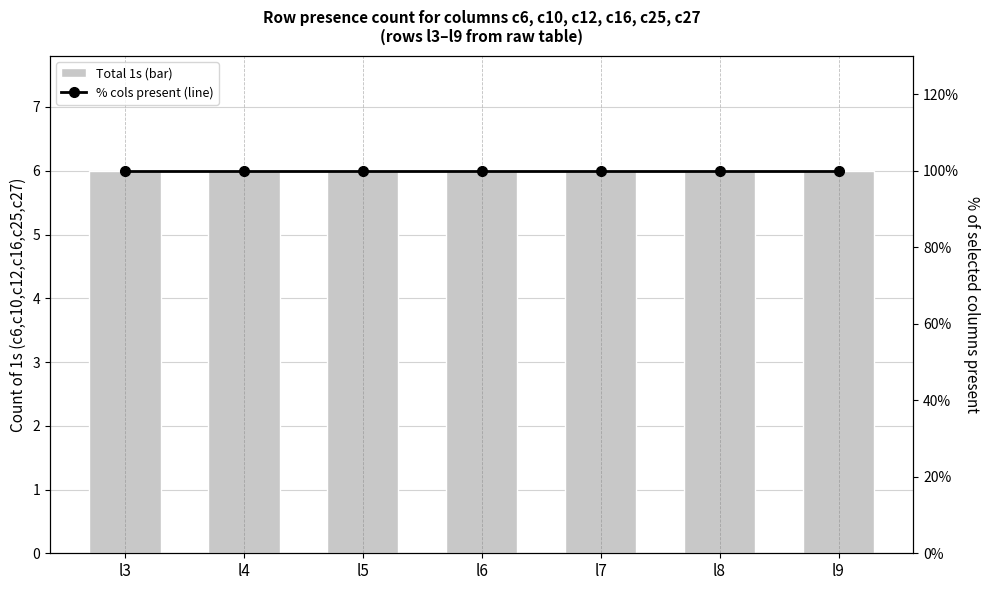

Reading right to left, what are all the values shown in this chart?

Total 1s across selected cols: l9=6	l8=6	l7=6	l6=6	l5=6	l4=6	l3=6
% columns present: l9=100	l8=100	l7=100	l6=100	l5=100	l4=100	l3=100